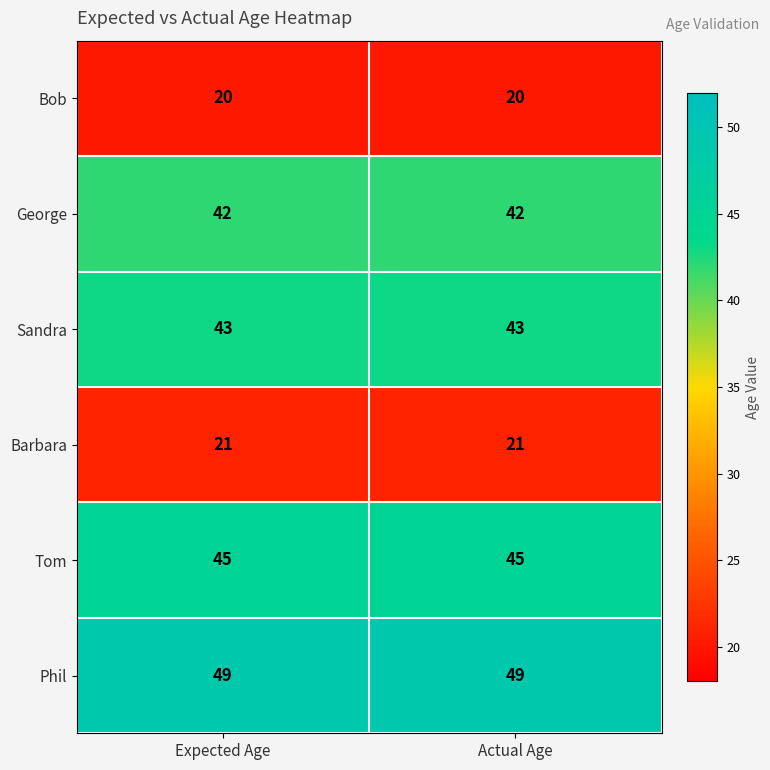

What is the average value of the Barbara series?

21